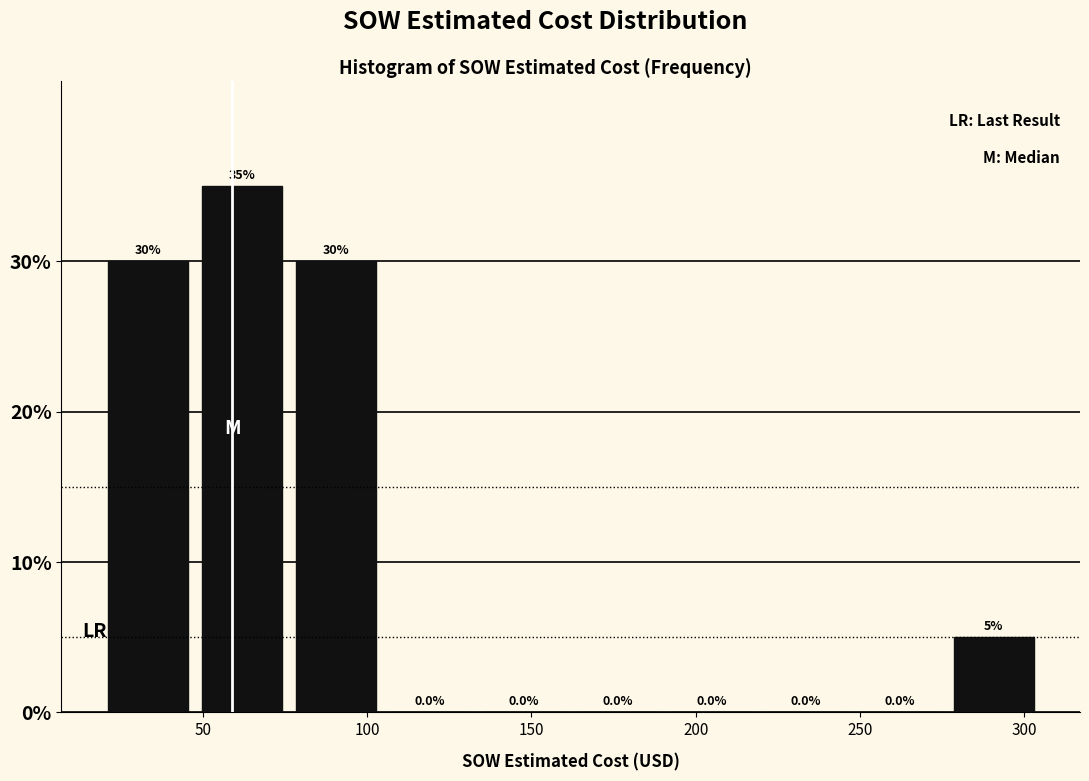

Reading left to right, transcribe this chart: for each bar, give the range it covers on the x-axis and its height. The bar edges are not printed on the chart, so give them approximately, as read against the axis.

20 to 50: 30.0
50 to 75: 35.0
75 to 105: 30.0
105 to 135: 0.0
135 to 160: 0.0
160 to 190: 0.0
190 to 220: 0.0
220 to 250: 0.0
250 to 275: 0.0
275 to 305: 5.0